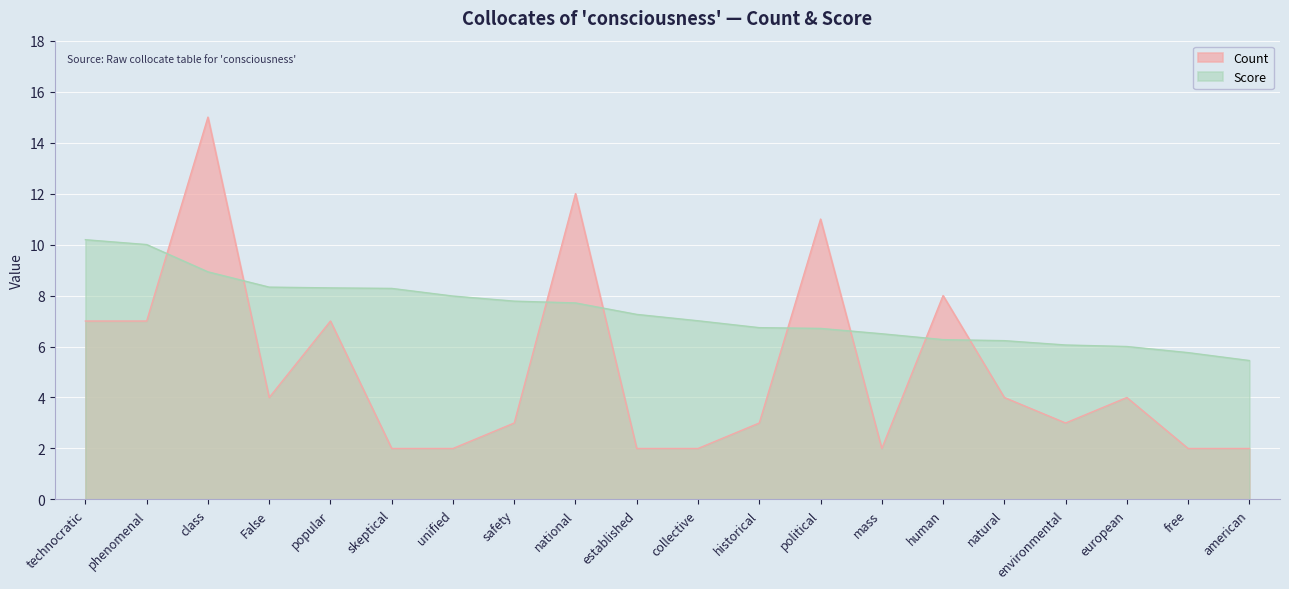

How many intersections are there between Score and Count?

8